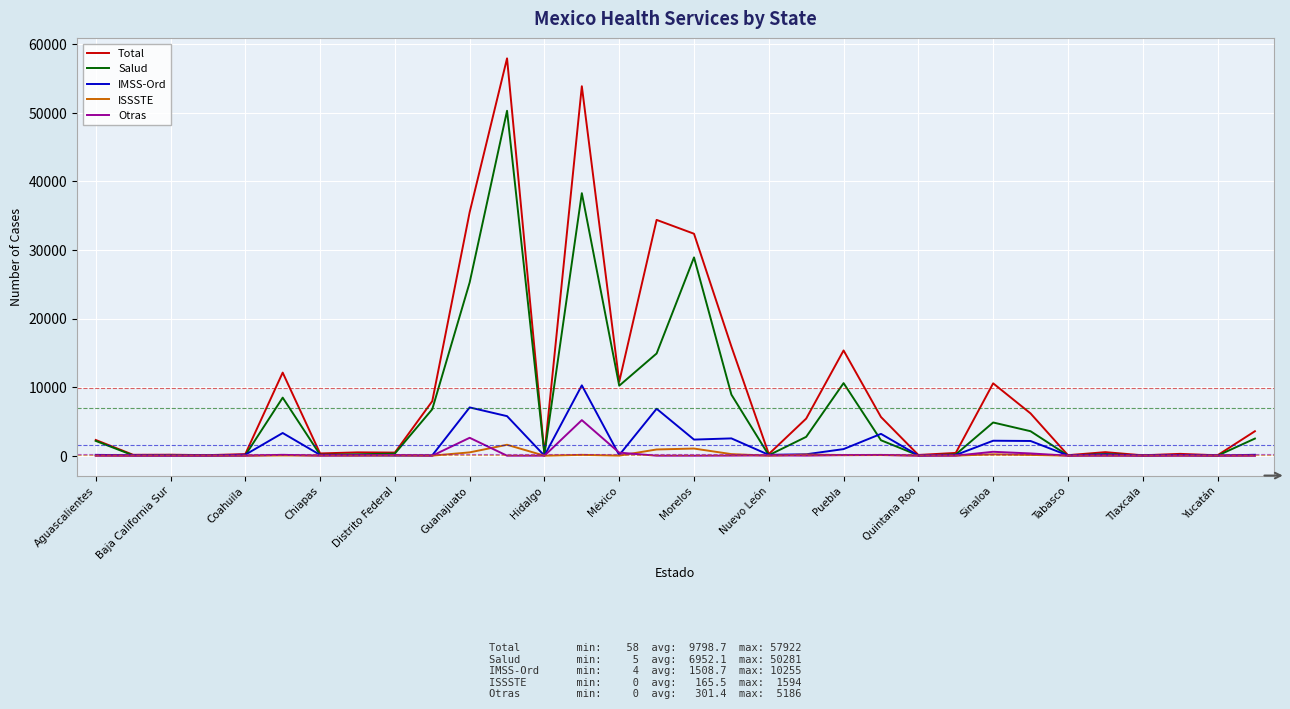

What is the average value of the ISSSTE series?

165